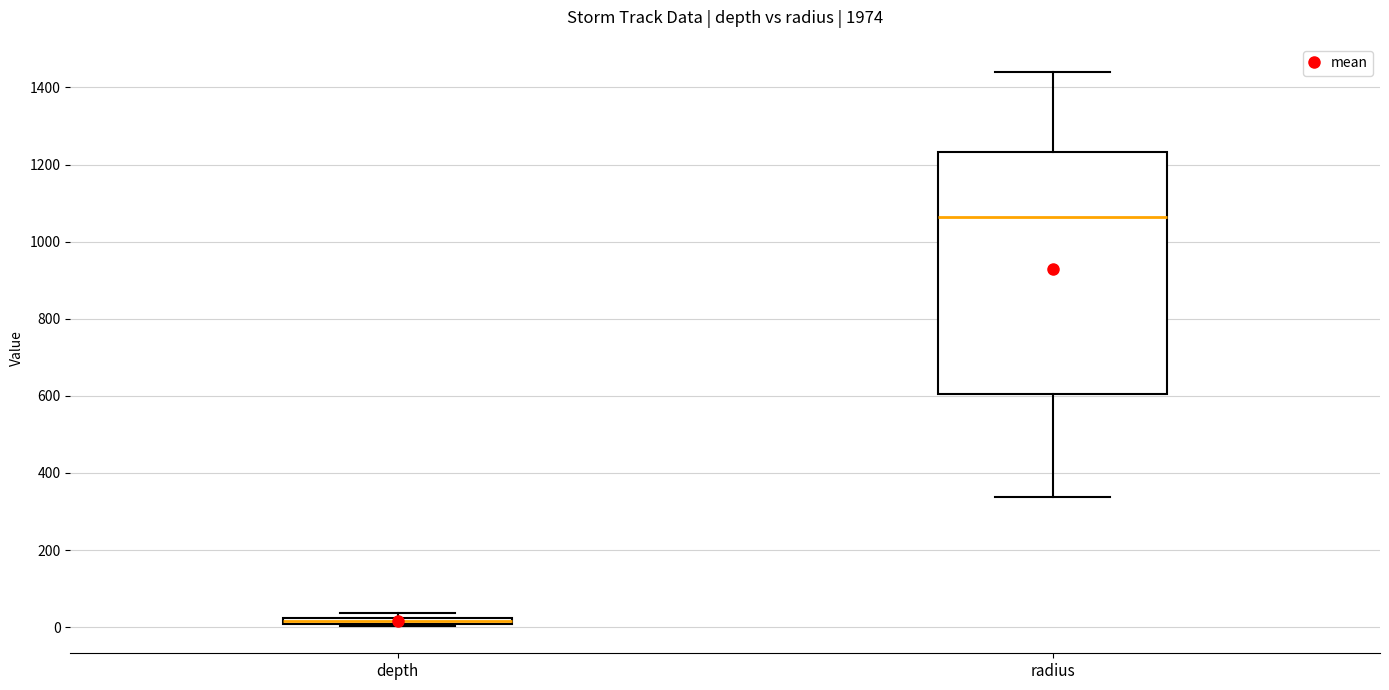

Which box is the tallest, from its lower edge to its upper edge?

radius